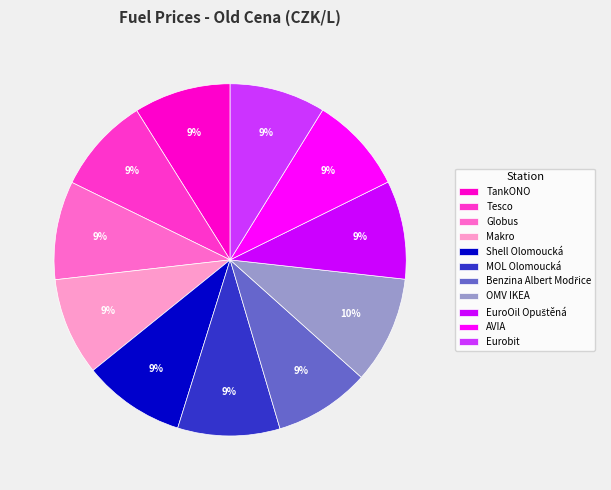

Is the sum of OMV IKEA and AVIA greater than half?

No